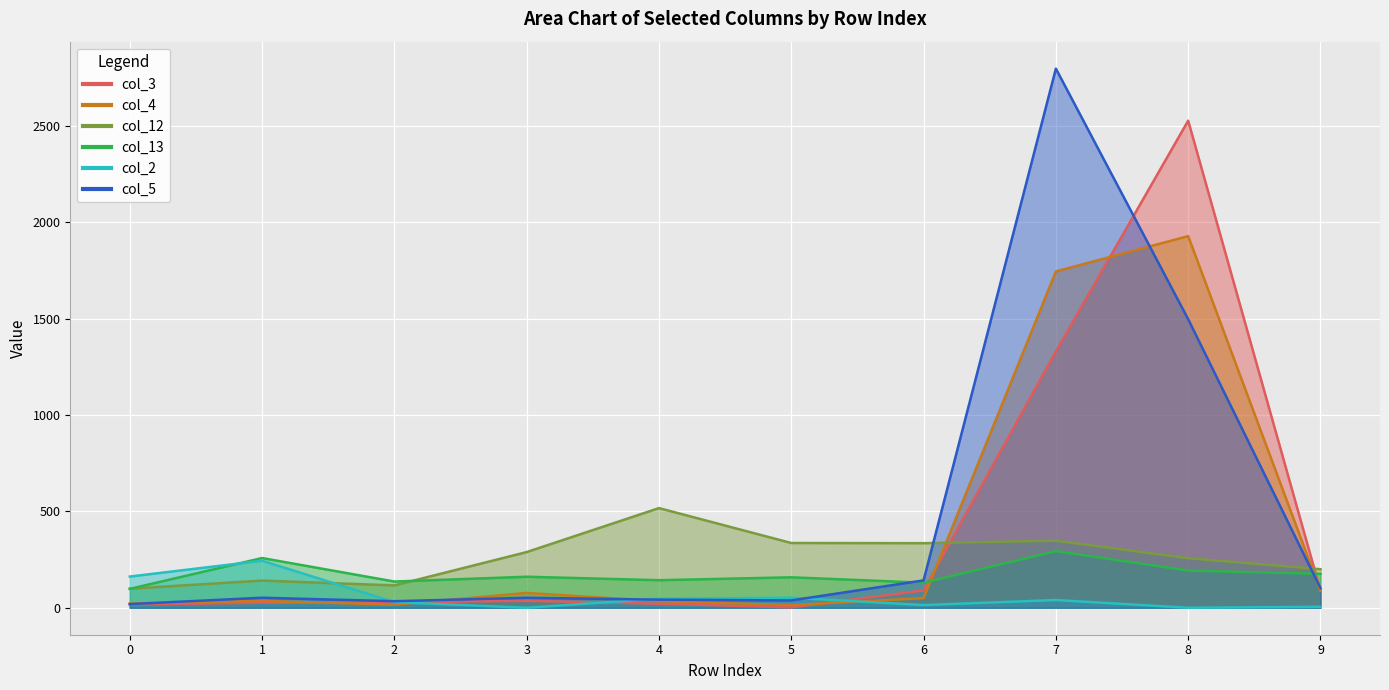

Which series has the largest total across all categories?

col_5